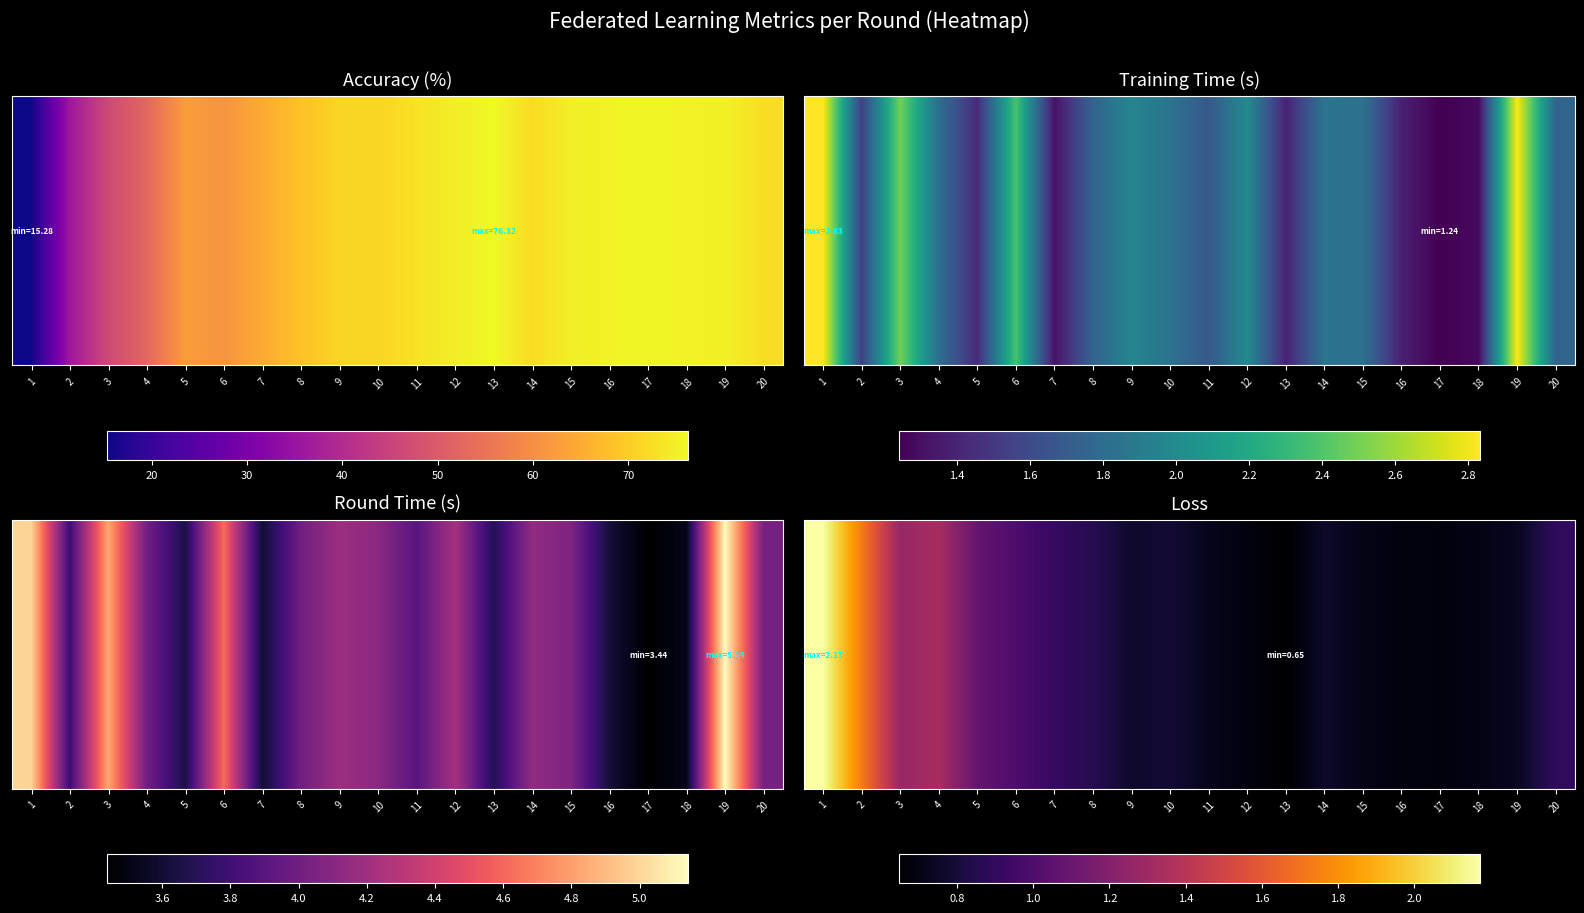

What is the sum of the values at 20 and 6?

1.9